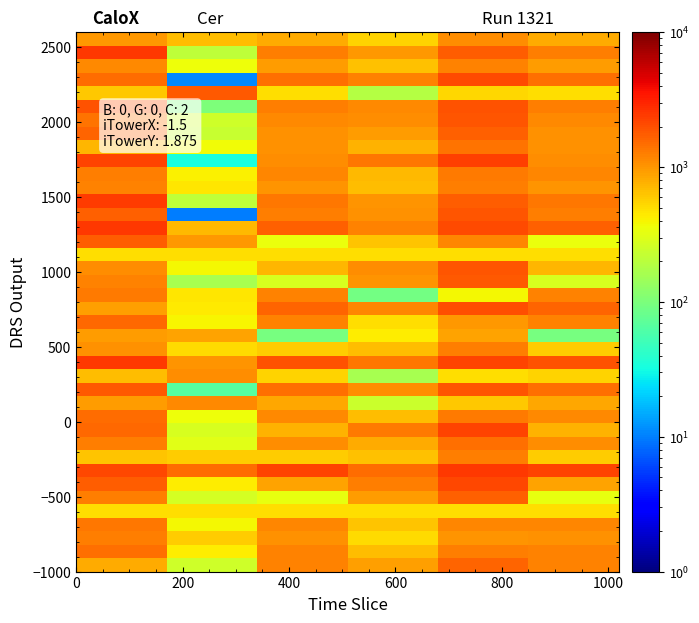

Count the number of categories in the chart.

6